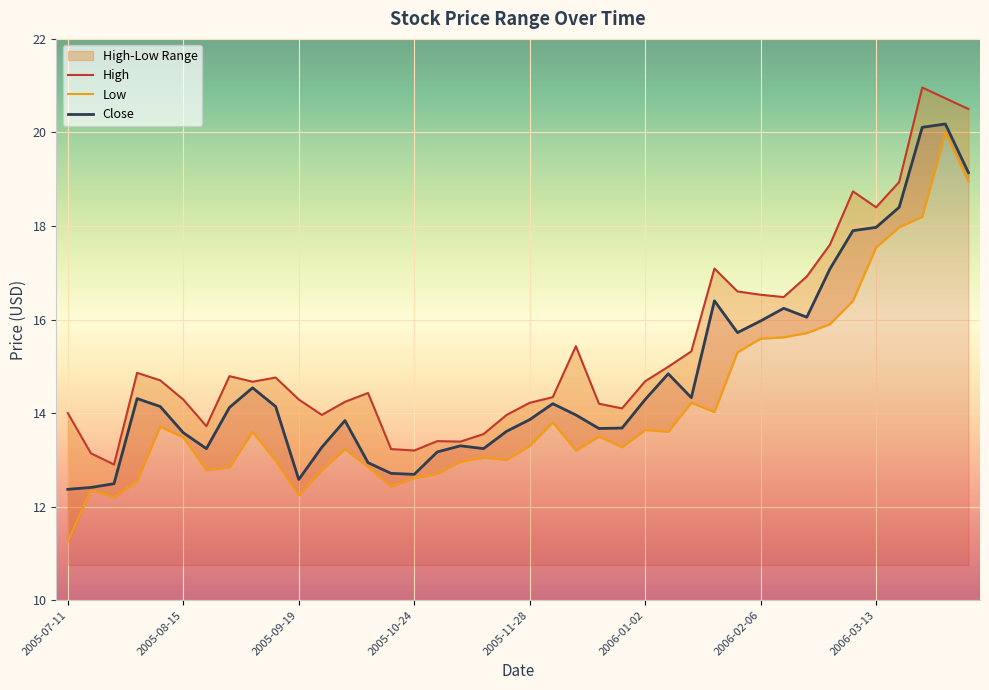

Which series has the widest spread of values?

Low